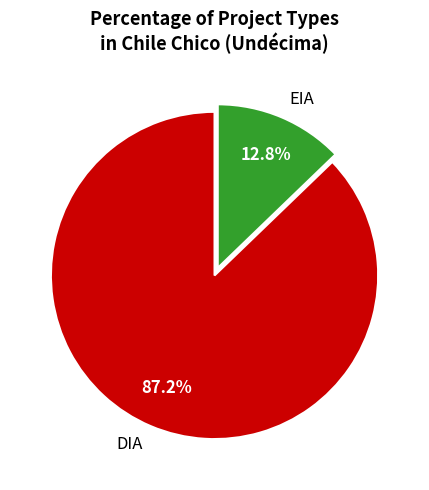

How much of the chart is everything except EIA?

87.2%